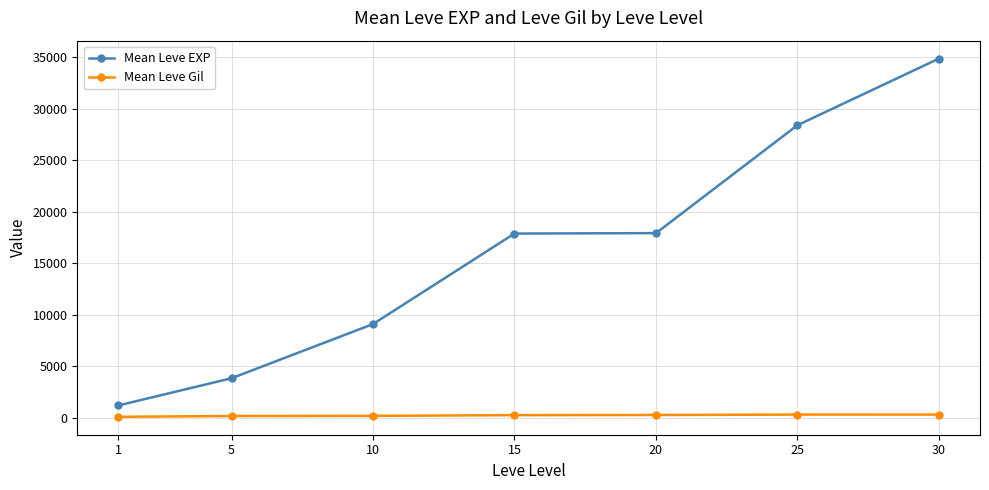

True or false: Mean Leve EXP and Mean Leve Gil cross at least once.

False